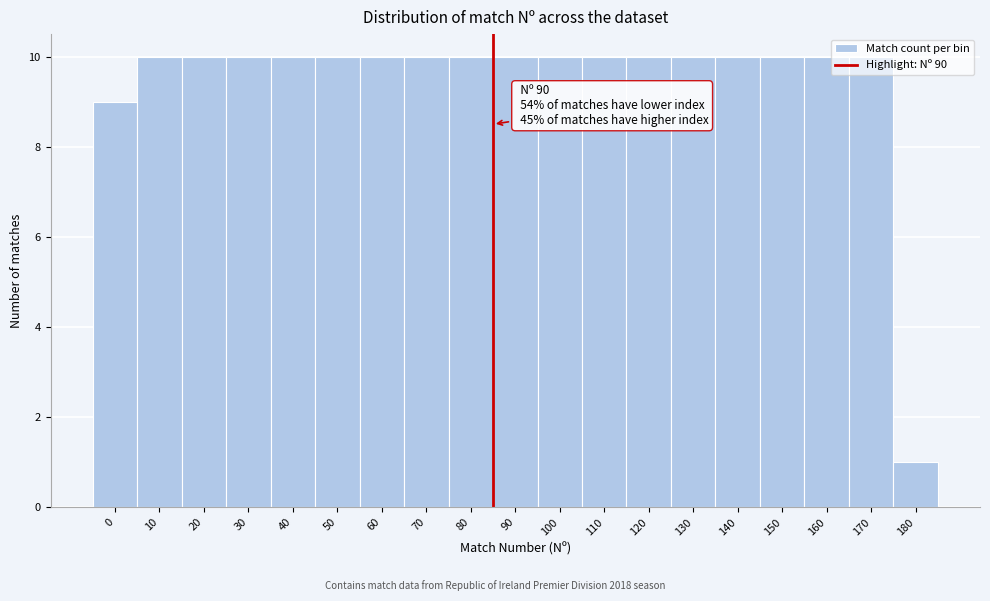

Which label corresponds to the smallest value in the chart?

180